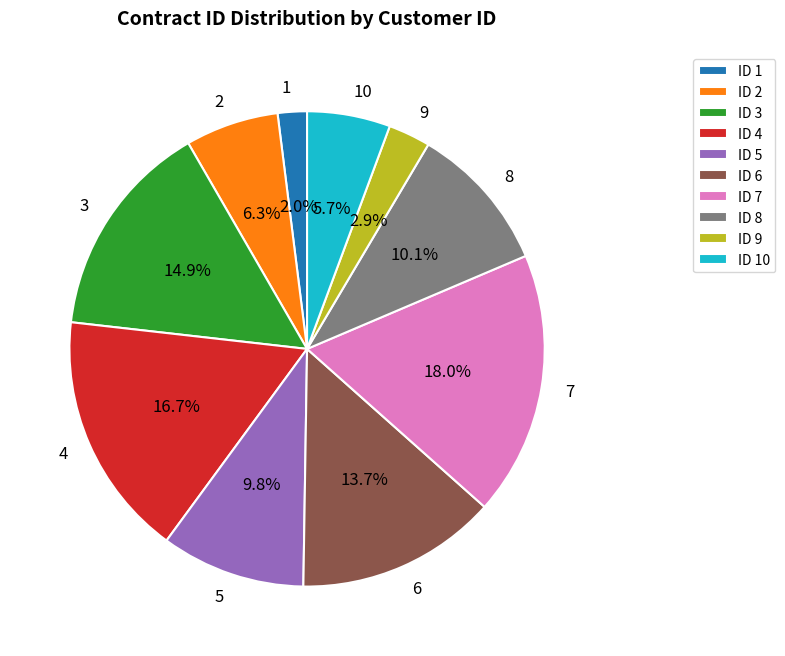

What is the largest slice in the pie chart?

7